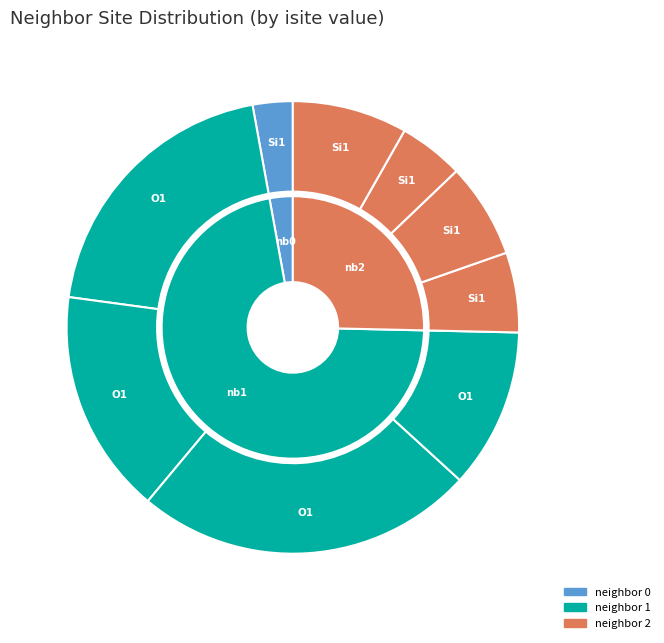

To the nearest percent, what percentage of the pie is O1 (32)?

11%